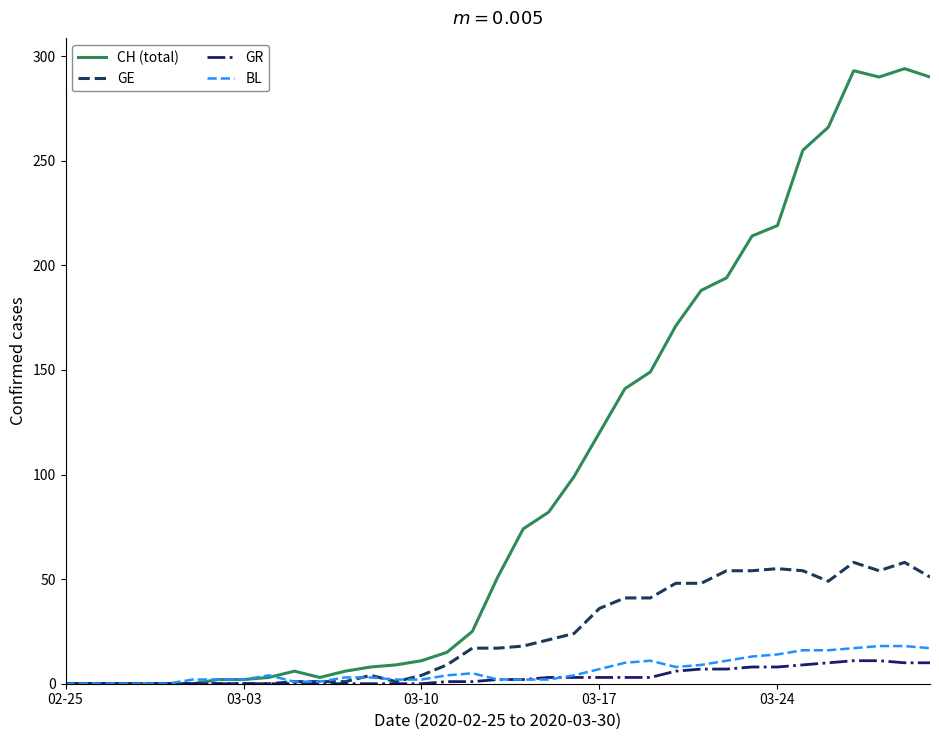

Which series has the largest total across all categories?

CH (total)